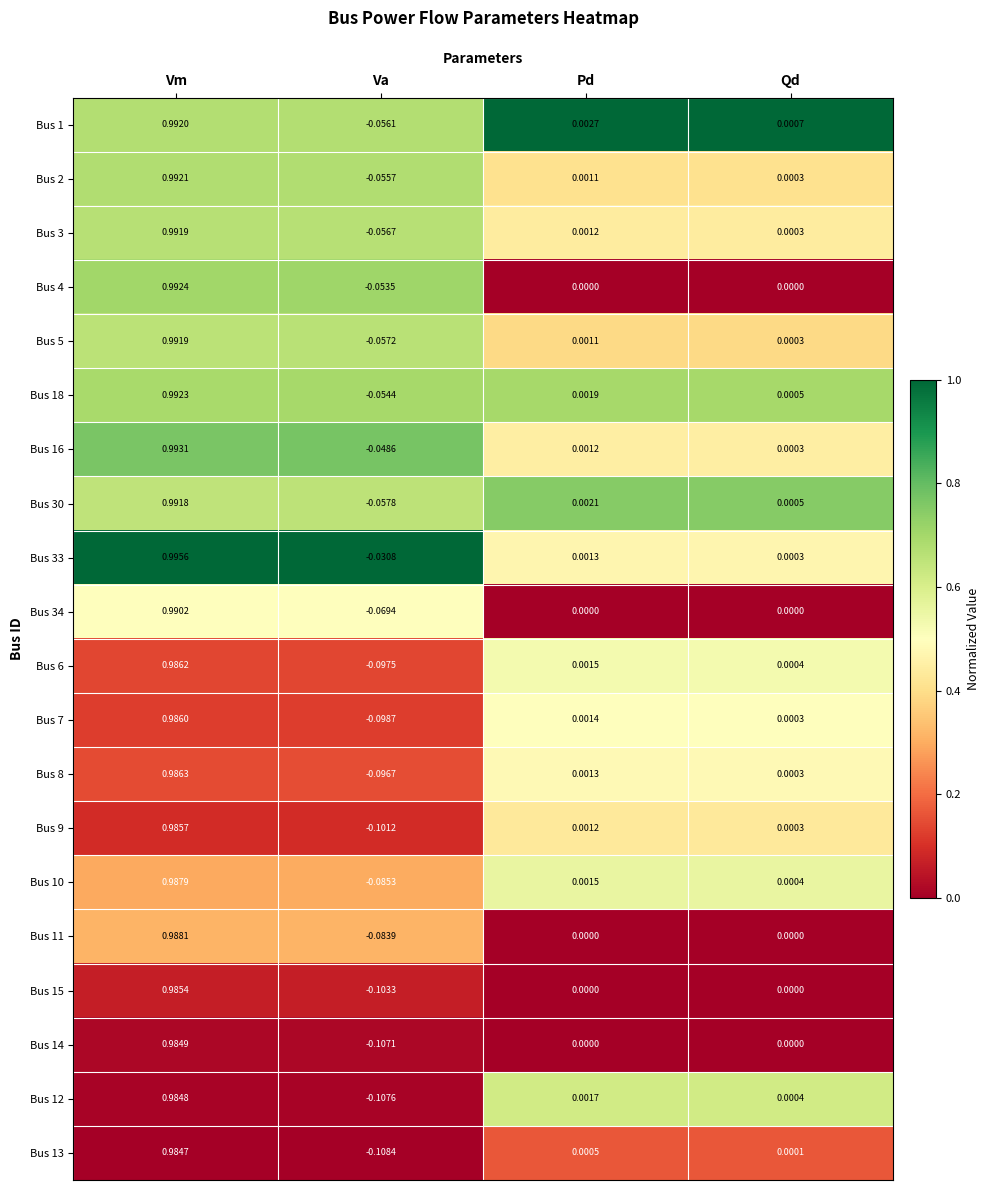

Which category has the highest value across all series?

Vm